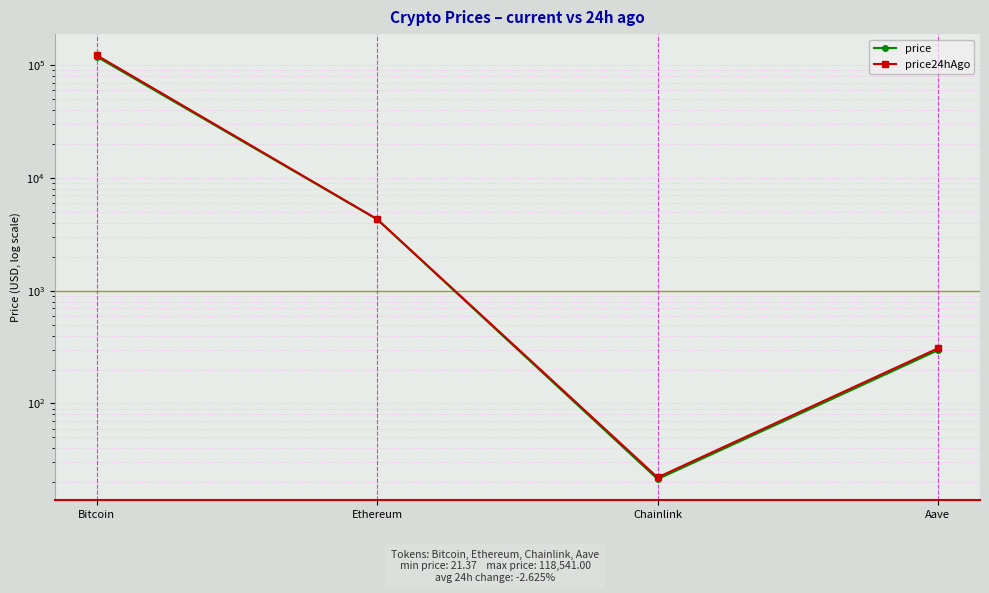

At which category is the sum across all series the highest?

Bitcoin